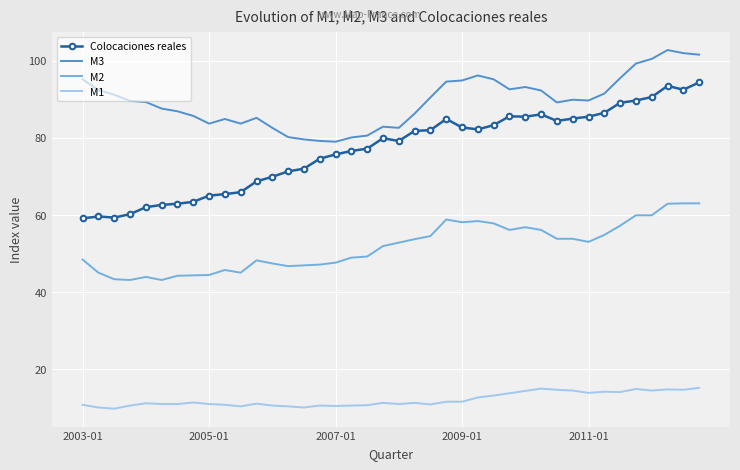

What is the lowest value of the M1 series?

9.7